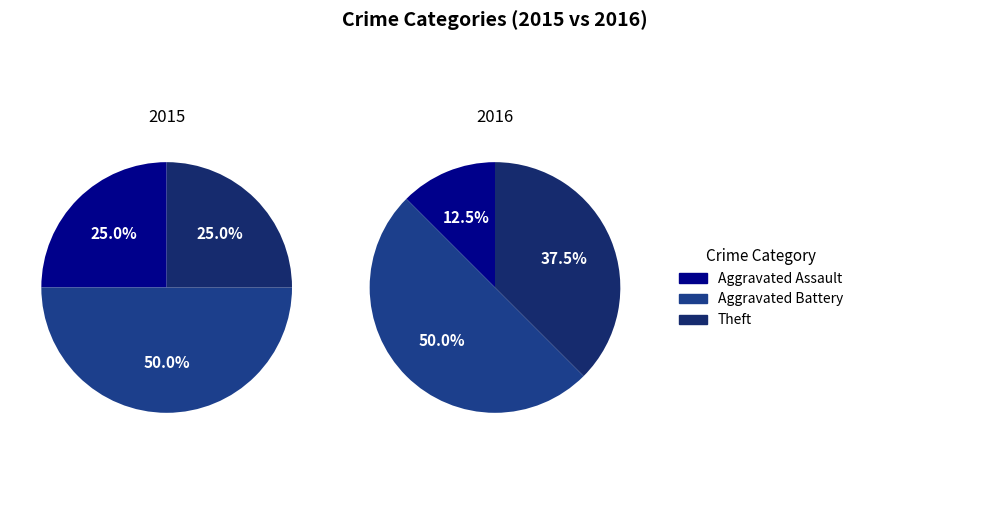

Is there a majority slice in this chart?

No